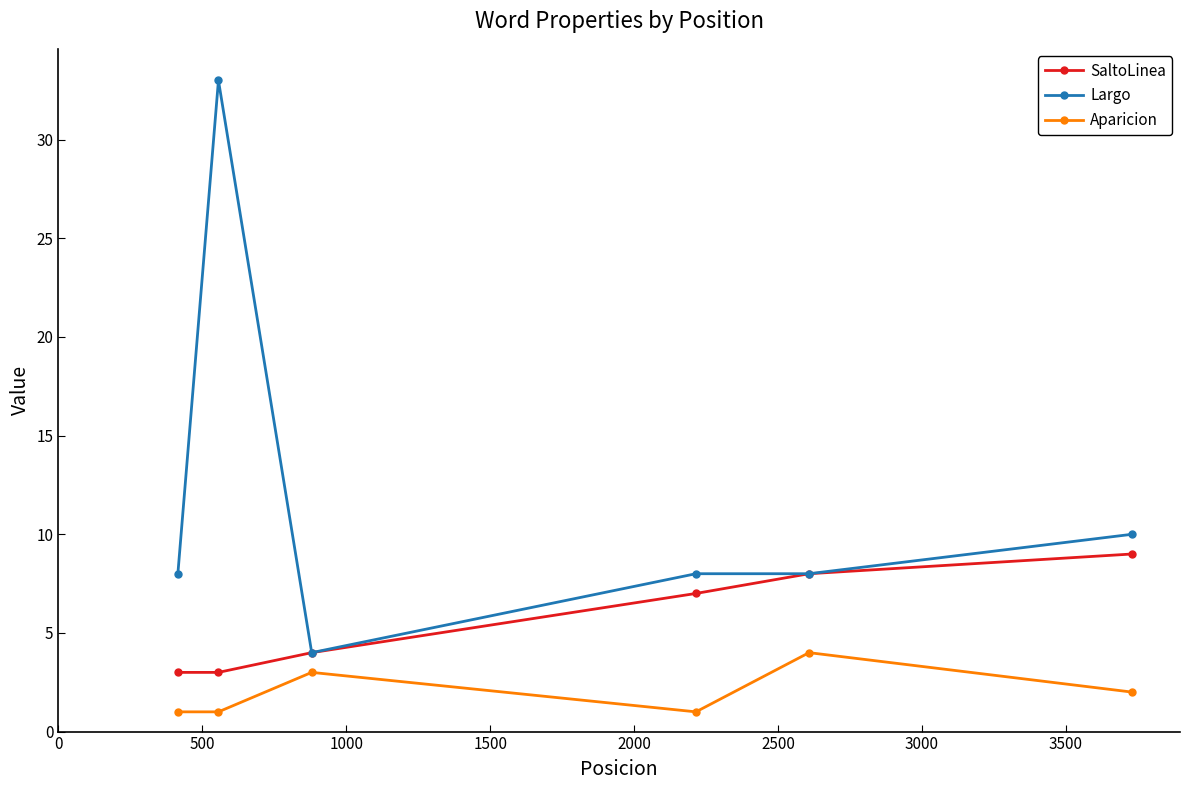

True or false: Largo has more than 2 points higher than both neighbors.

False